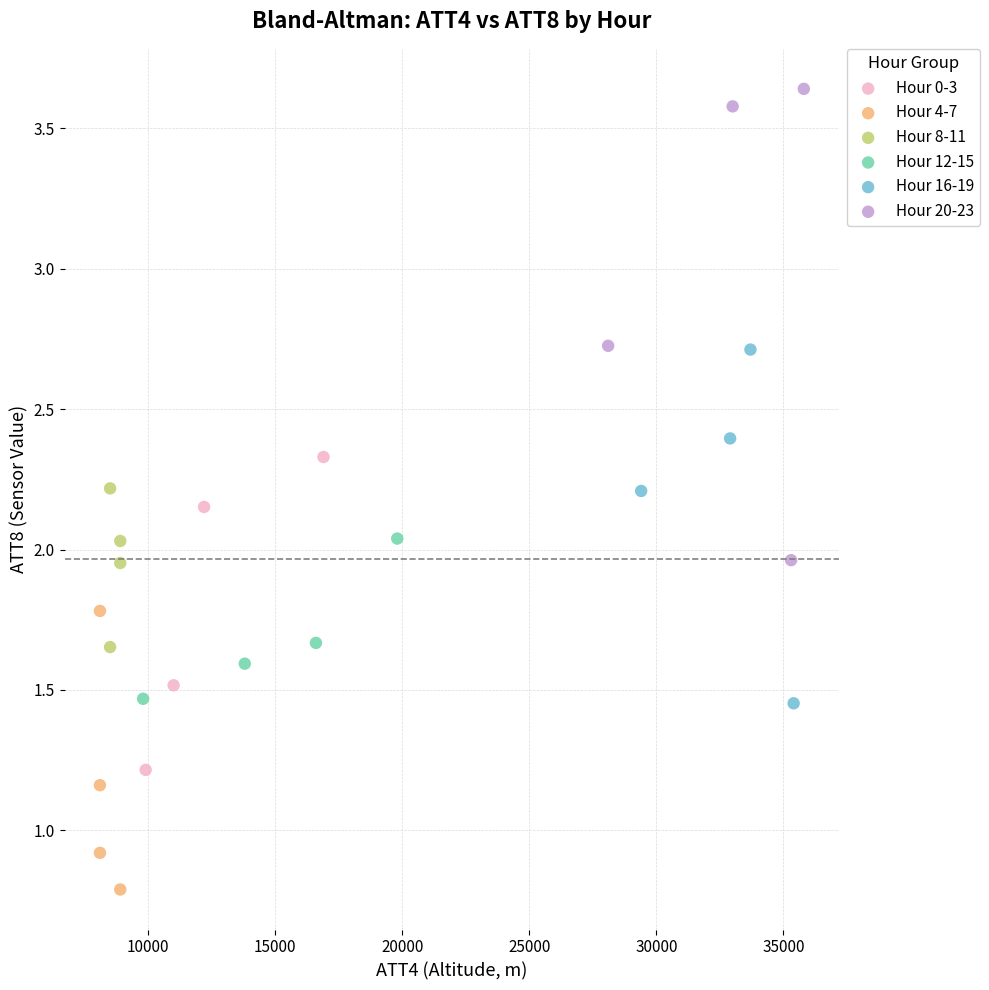

Which series reaches the maximum Y coordinate?

Hour 20-23